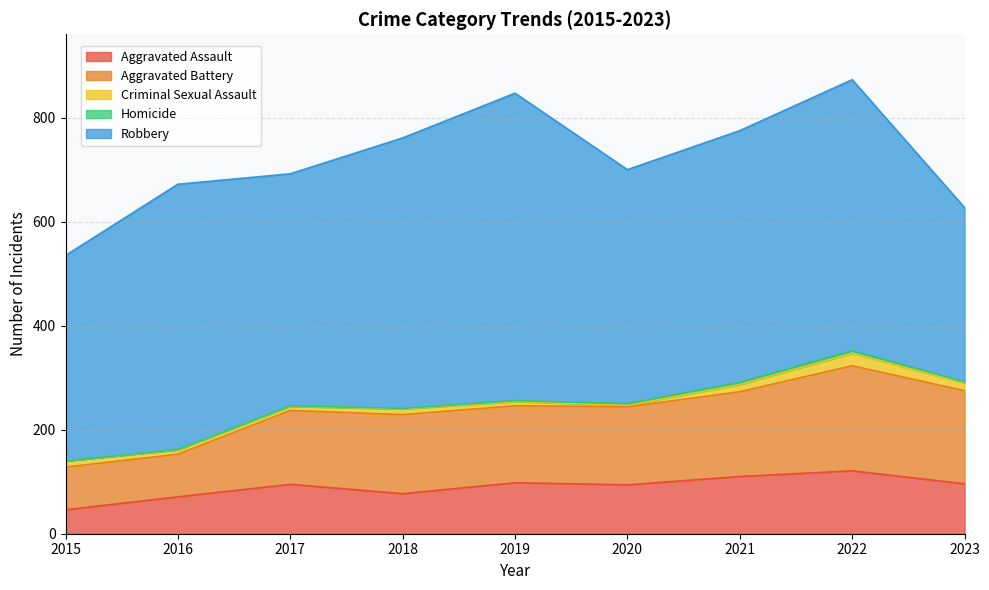

What is the spread (max minus min) of values at 2020?

447